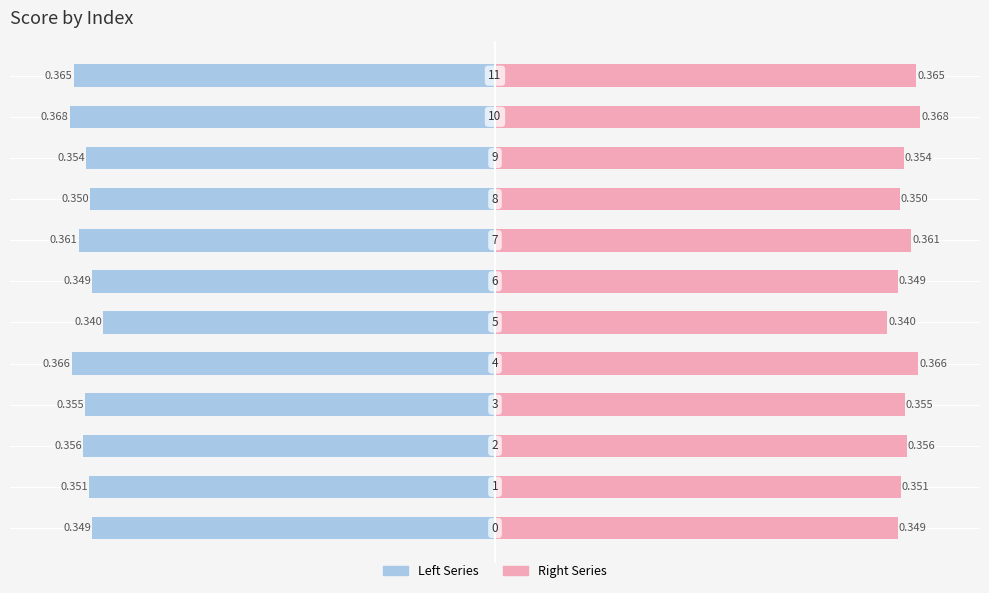

Reading left to right, transcribe all the data shown in this chart.

Left Series: 0=-0.3	1=-0.4	2=-0.4	3=-0.4	4=-0.4	5=-0.3	6=-0.3	7=-0.4	8=-0.4	9=-0.4	10=-0.4	11=-0.4
Right Series: 0=0.3	1=0.4	2=0.4	3=0.4	4=0.4	5=0.3	6=0.3	7=0.4	8=0.4	9=0.4	10=0.4	11=0.4